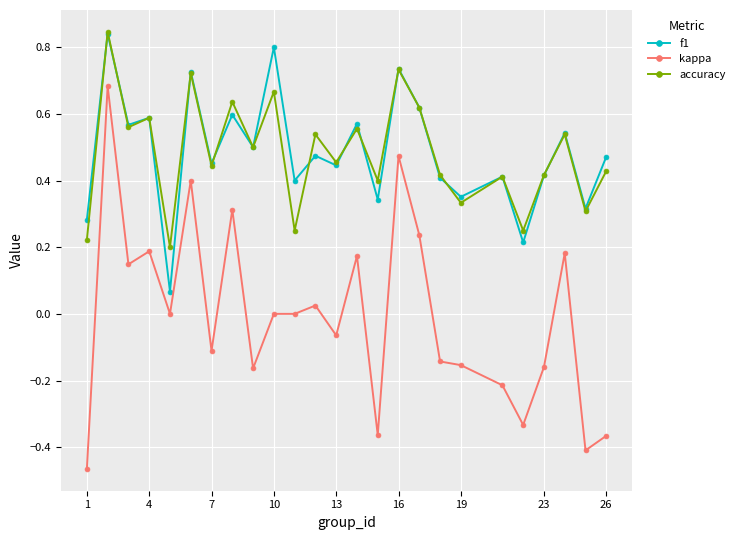

True or false: kappa and accuracy cross at least once.

False